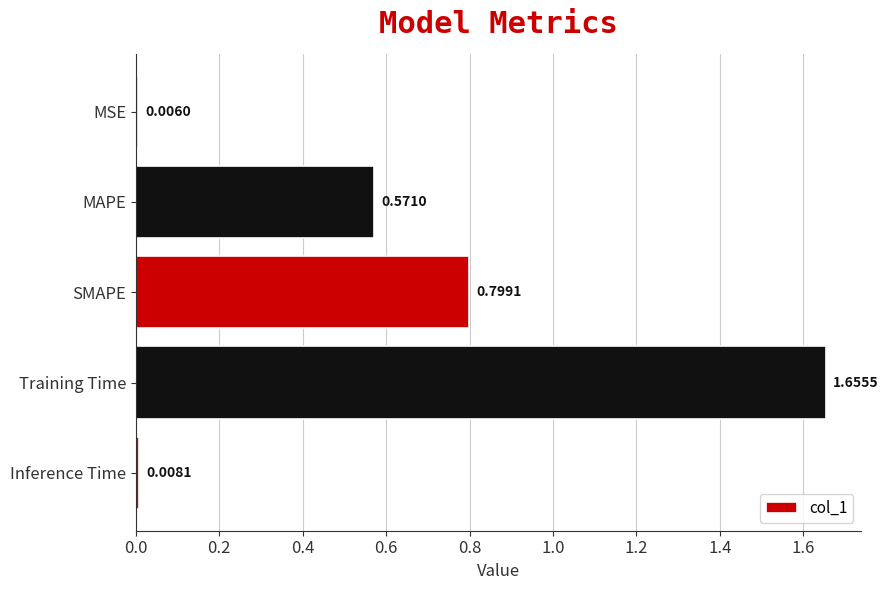

Approximately how many times larger is the value at MAPE compared to Training Time?

0.3